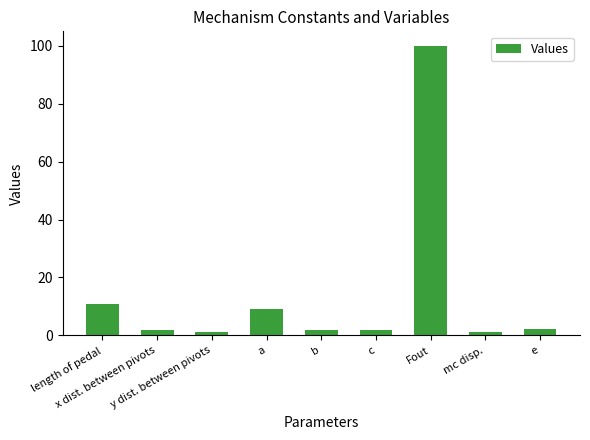

Are the bars horizontal?

No